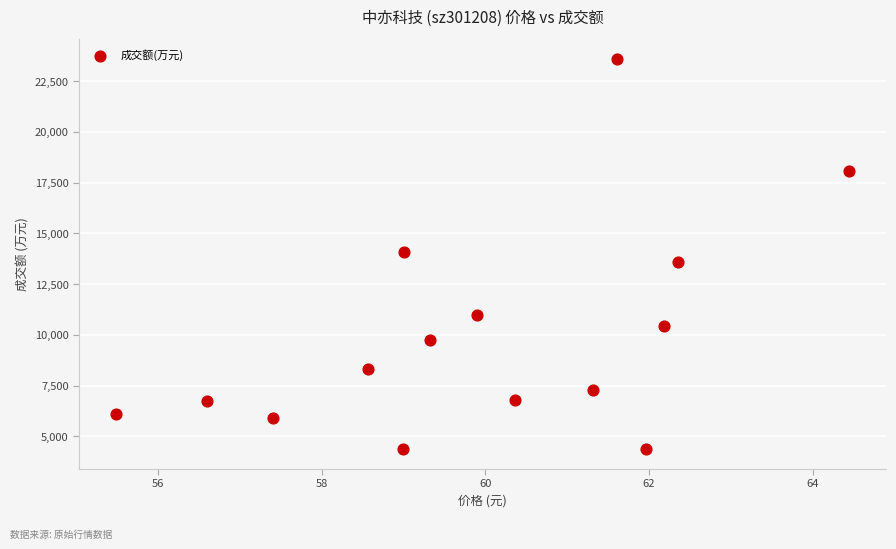

What is the range of Y values (max minus min)?

19233